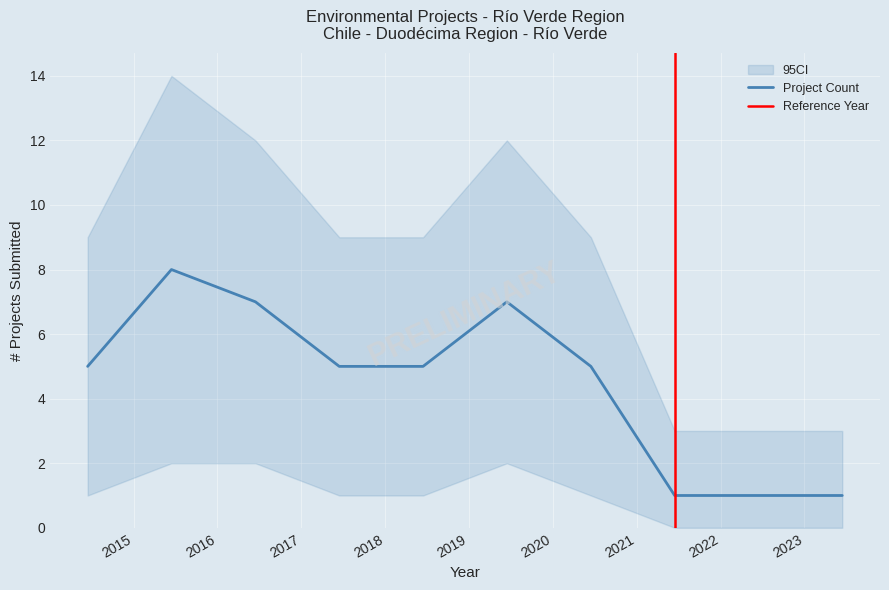

True or false: CI_upper and CI_lower intersect in this chart.

False